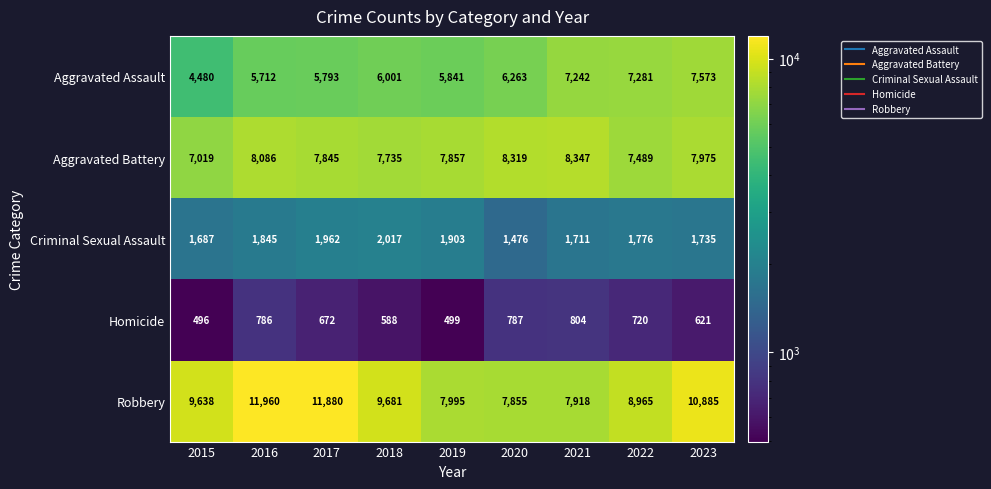

How many data points does each series have?

9